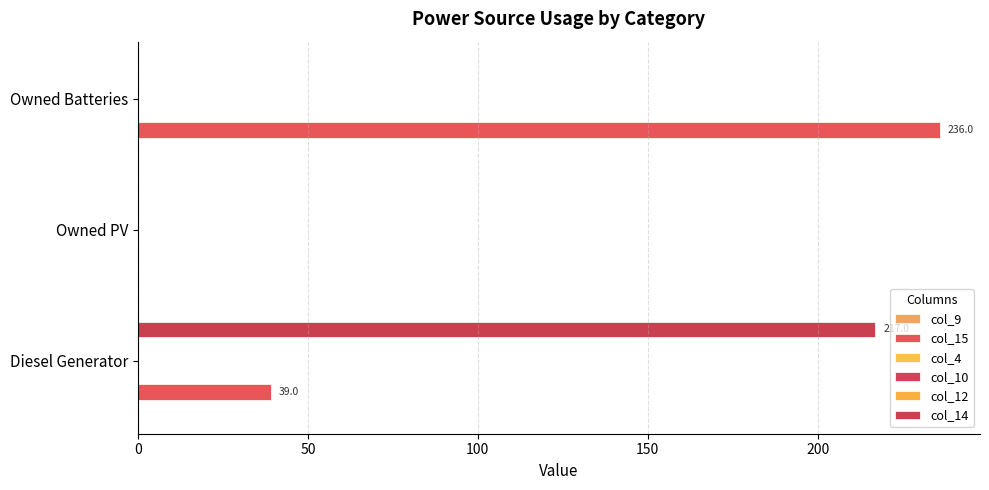

What is the difference between the maximum and minimum values in the col_15 series?

236.0